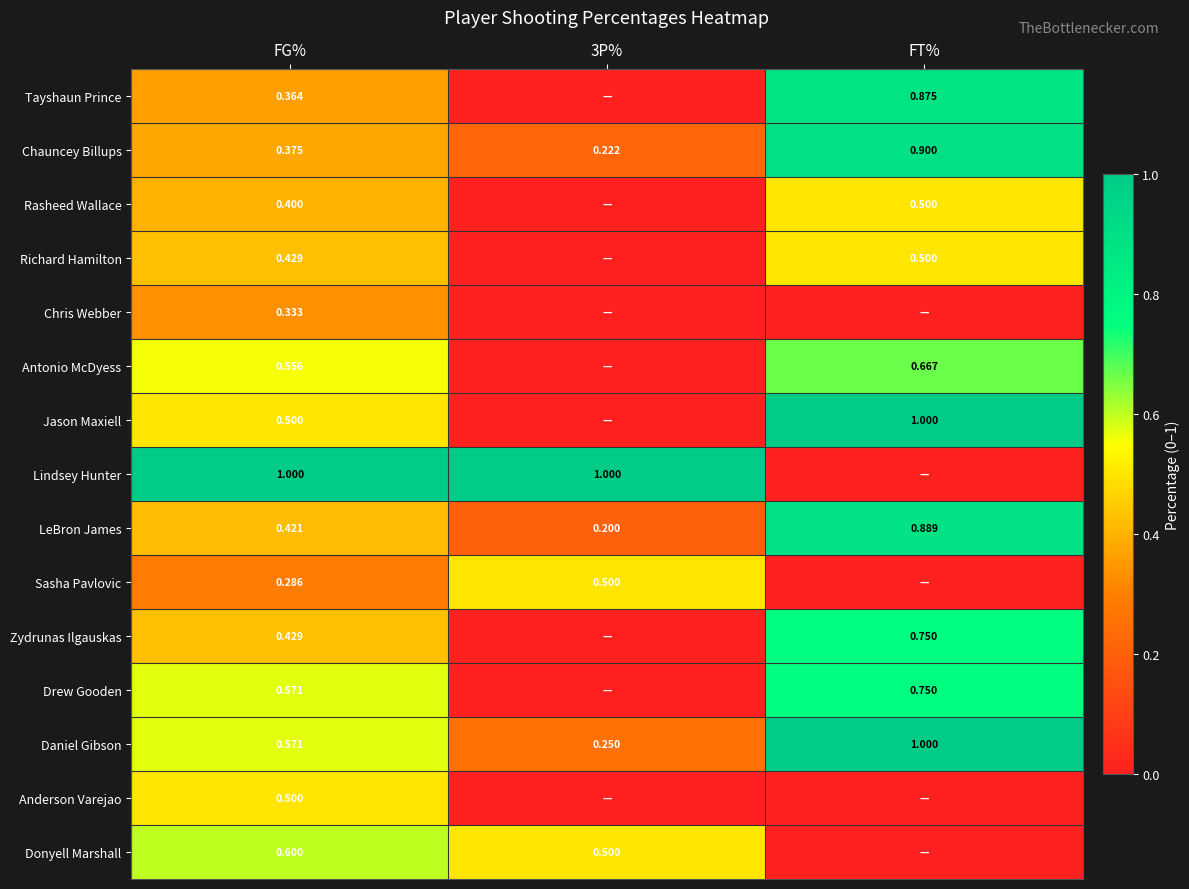

Is it true that Drew Gooden equals 0.8 at FT%?

True